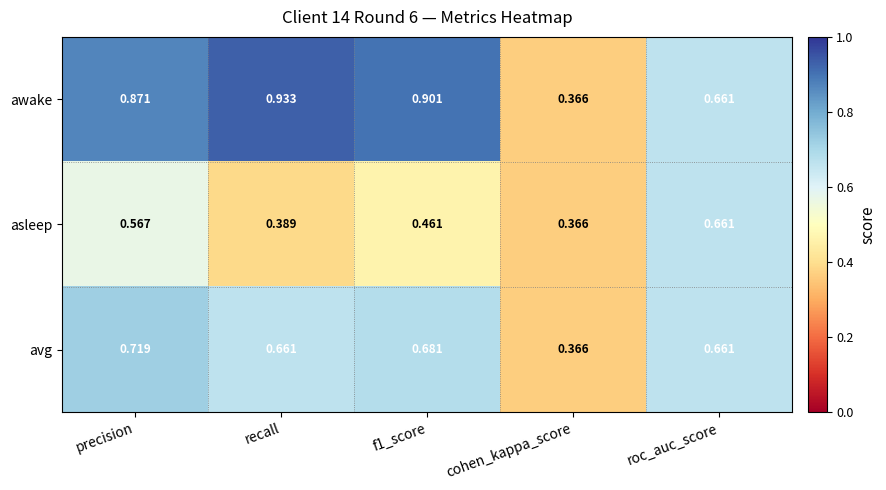

Rank the series by their maximum value, from highest to lowest.

awake, avg, asleep